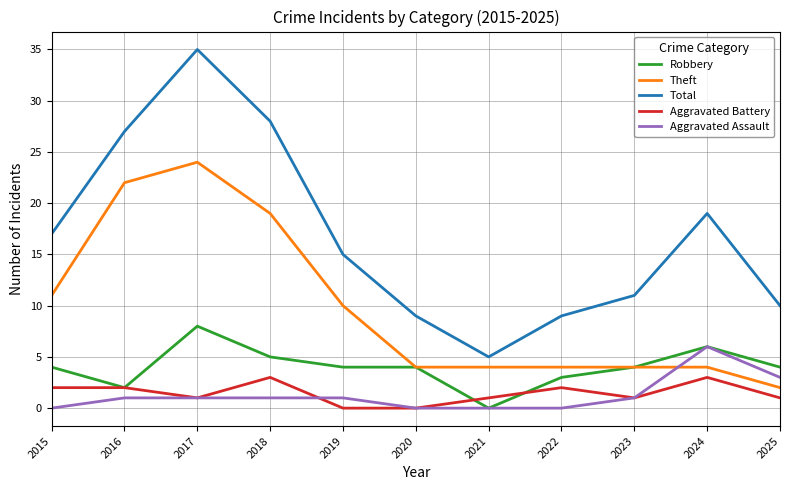

Reading left to right, list all the values displayed in this chart.

Robbery: 4	2	8	5	4	4	0	3	4	6	4
Theft: 11	22	24	19	10	4	4	4	4	4	2
Total: 17	27	35	28	15	9	5	9	11	19	10
Aggravated Battery: 2	2	1	3	0	0	1	2	1	3	1
Aggravated Assault: 0	1	1	1	1	0	0	0	1	6	3